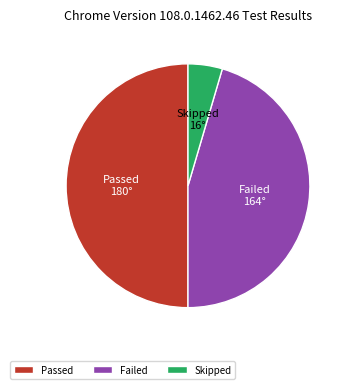

Rank the categories by value from highest to lowest.

Passed, Failed, Skipped